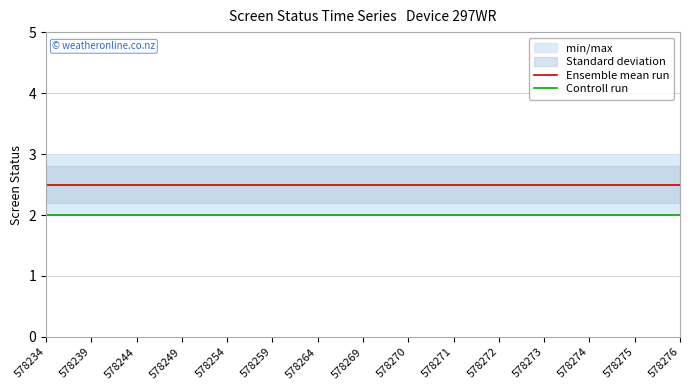

How many lines are shown in the chart?

2